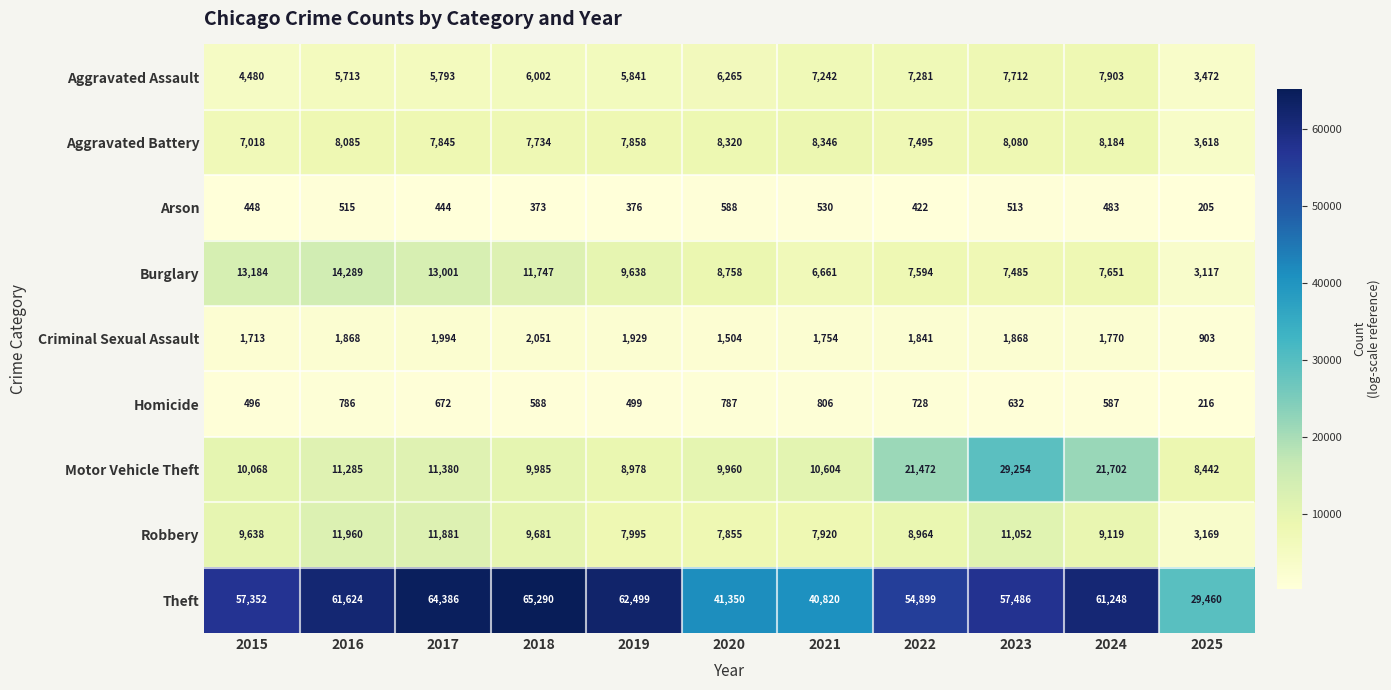

Between 2018 and 2025, which series saw the biggest shift?

Theft